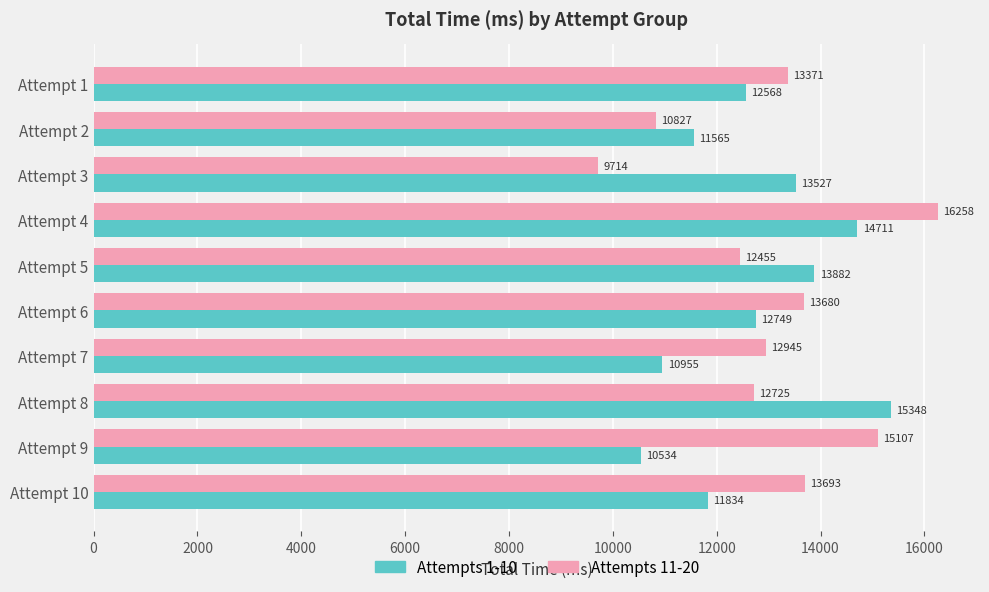

The Attempts 1-10 series shows 10534 at Attempt 9. True or false?

True